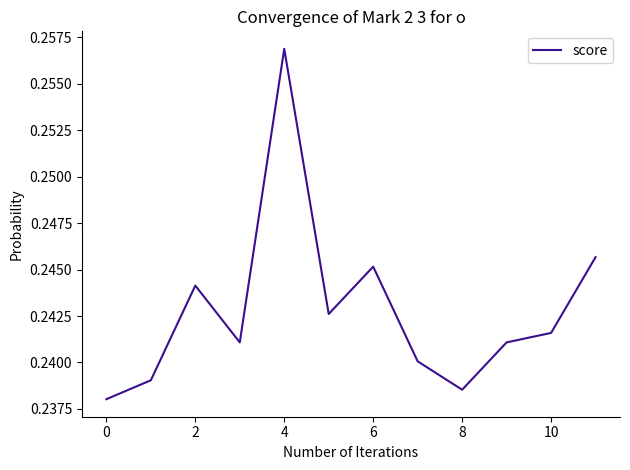

Count the number of data series in this chart.

1